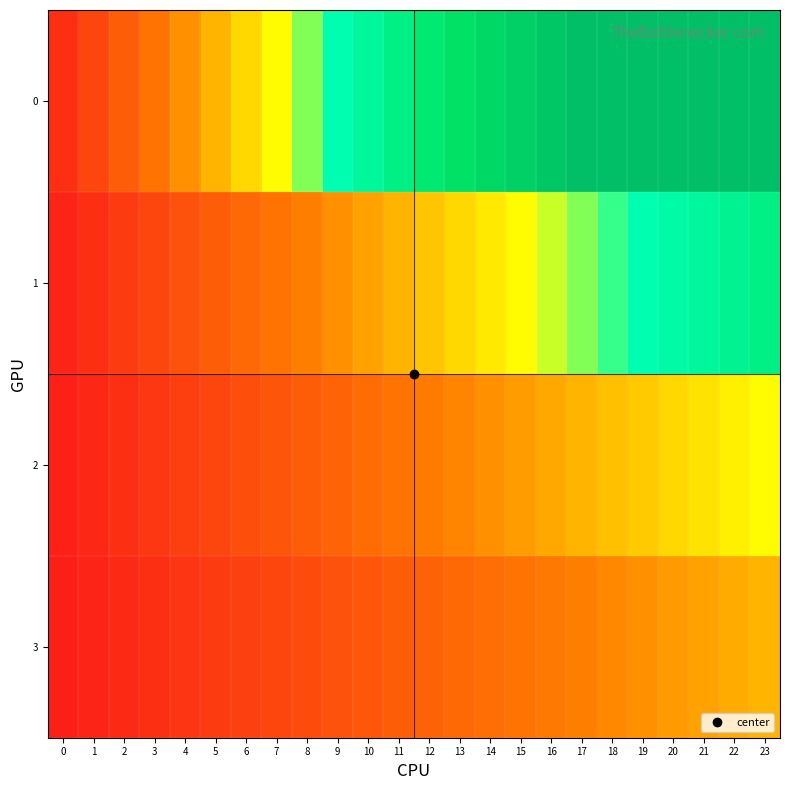

Reading left to right, what are all the values shown in this chart?

0: 0=0.2	1=0.3	2=0.5	3=0.7	4=0.8	5=1.0	6=1.2	7=1.3	8=1.5	9=1.7	10=1.8	11=2.0	12=2.2	13=2.3	14=2.5	15=2.7	16=2.8	17=3.0	18=3.0	19=3.0	20=3.0	21=3.0	22=3.0	23=3.0
1: 0=0.1	1=0.2	2=0.2	3=0.3	4=0.4	5=0.5	6=0.6	7=0.7	8=0.7	9=0.8	10=0.9	11=1.0	12=1.1	13=1.2	14=1.2	15=1.3	16=1.4	17=1.5	18=1.6	19=1.7	20=1.7	21=1.8	22=1.9	23=2.0
2: 0=0.1	1=0.1	2=0.2	3=0.2	4=0.3	5=0.3	6=0.4	7=0.4	8=0.5	9=0.6	10=0.6	11=0.7	12=0.7	13=0.8	14=0.8	15=0.9	16=0.9	17=1.0	18=1.1	19=1.1	20=1.2	21=1.2	22=1.3	23=1.3
3: 0=0.0	1=0.1	2=0.1	3=0.2	4=0.2	5=0.2	6=0.3	7=0.3	8=0.4	9=0.4	10=0.5	11=0.5	12=0.5	13=0.6	14=0.6	15=0.7	16=0.7	17=0.7	18=0.8	19=0.8	20=0.9	21=0.9	22=1.0	23=1.0